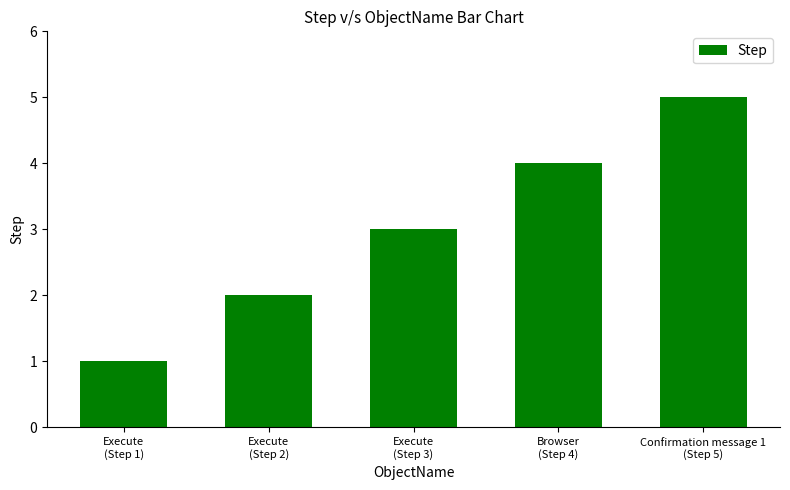

How many bars are there in total?

5